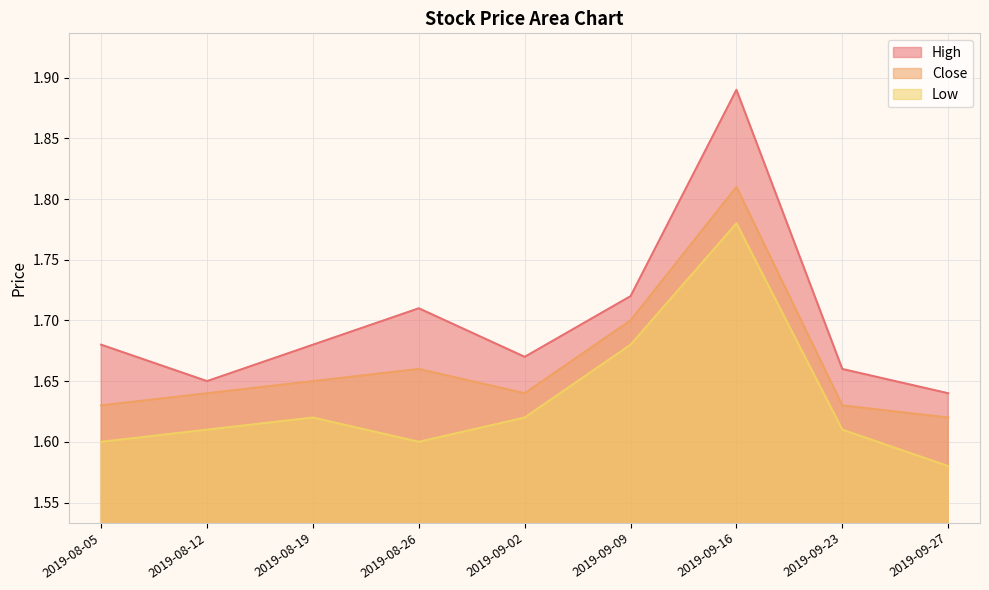

Is it true that Close equals 2.4 at 2019-09-23?

False